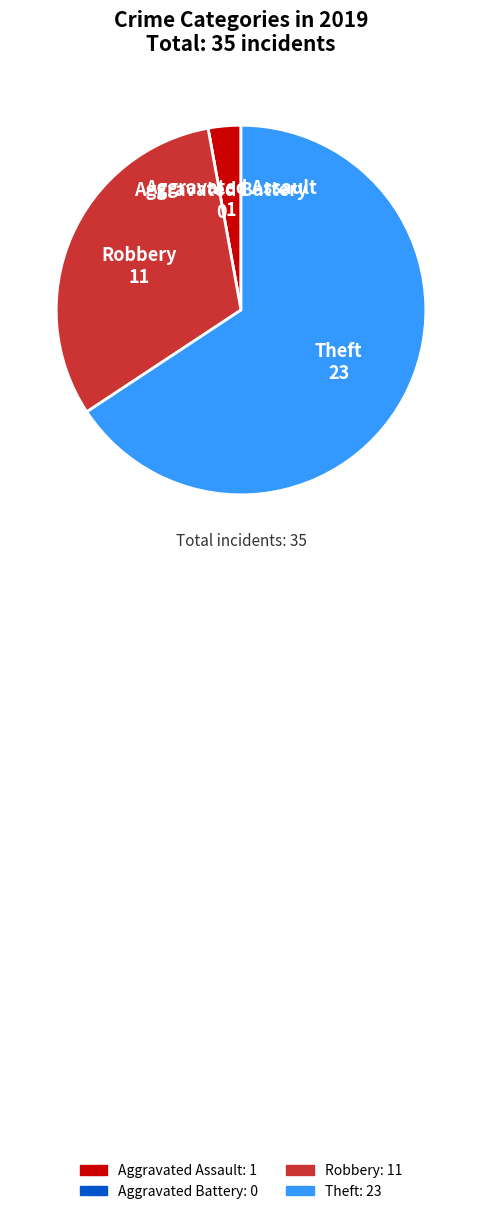

Which has a higher value, Robbery or Theft?

Theft